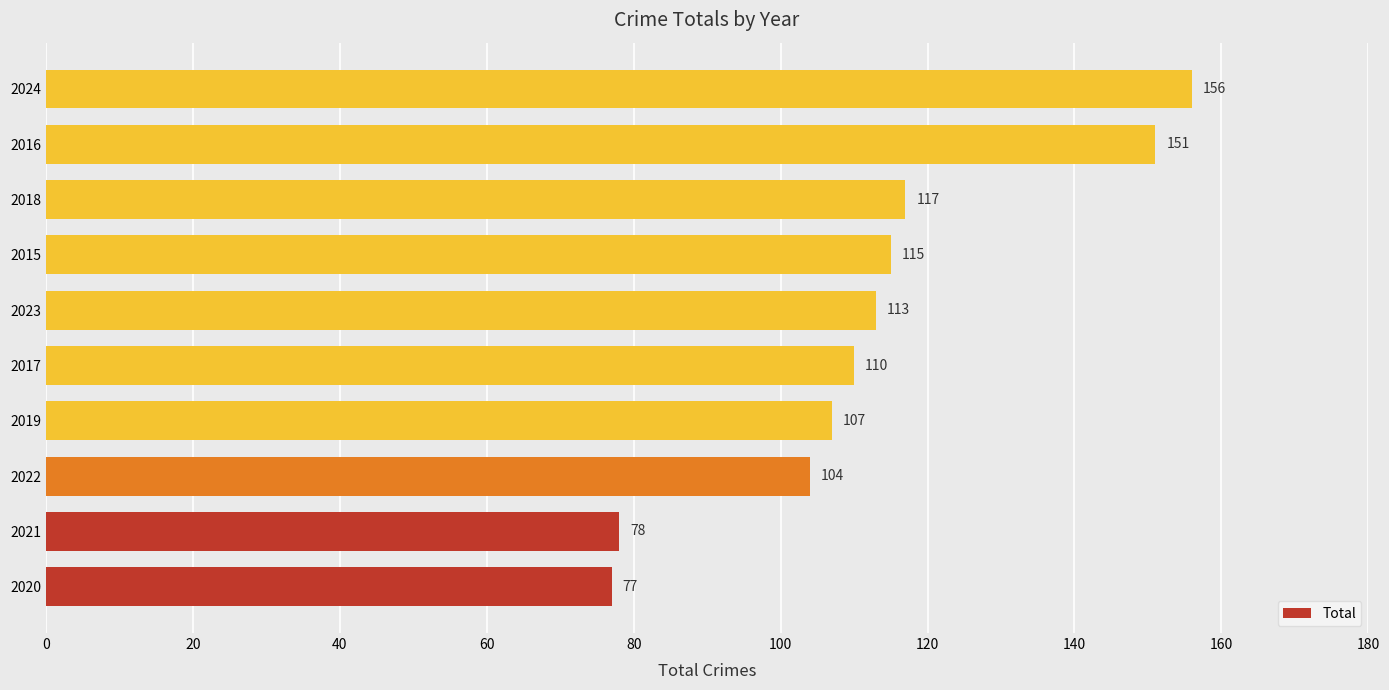

How many distinct data groups are displayed?

1